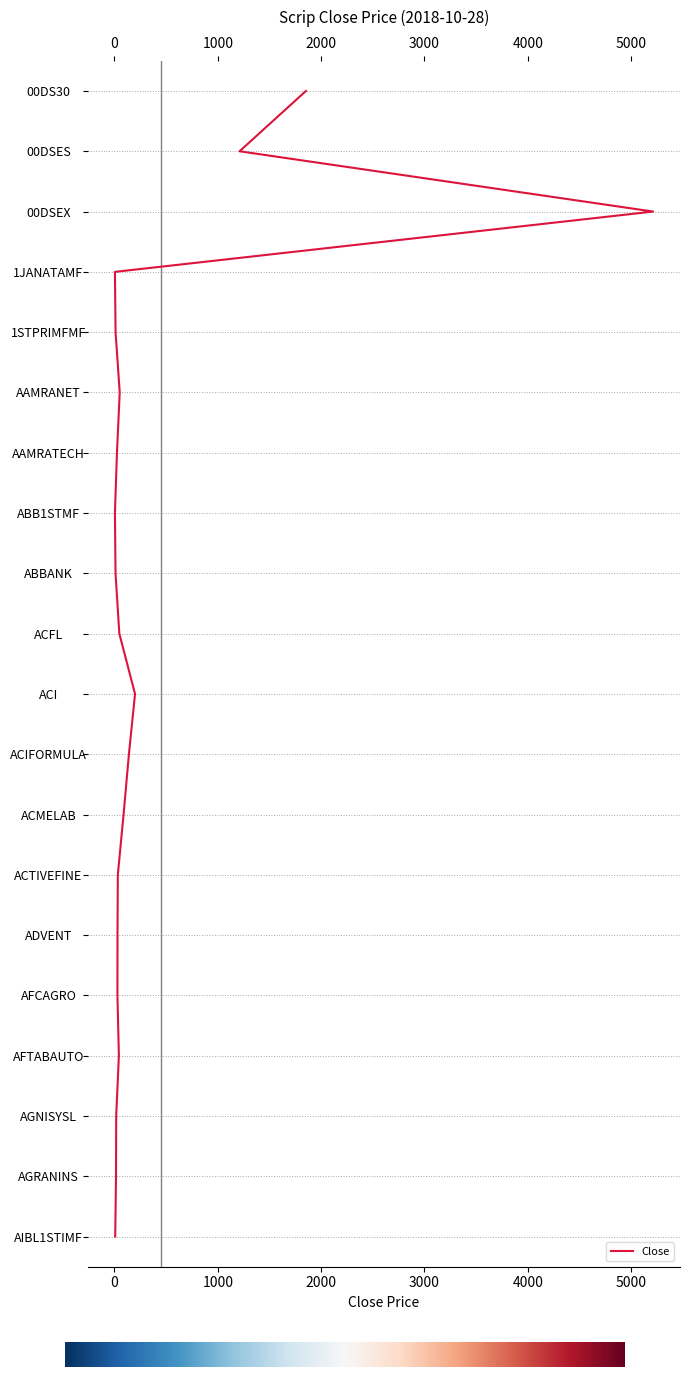

The value at 5000 is 6. True or false?

True